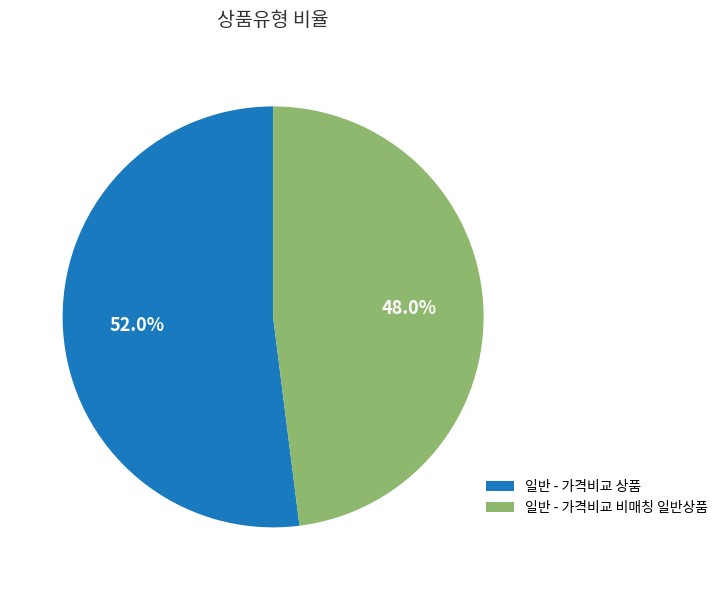

Which has a higher value, 일반 - 가격비교 상품 or 일반 - 가격비교 비매칭 일반상품?

일반 - 가격비교 상품